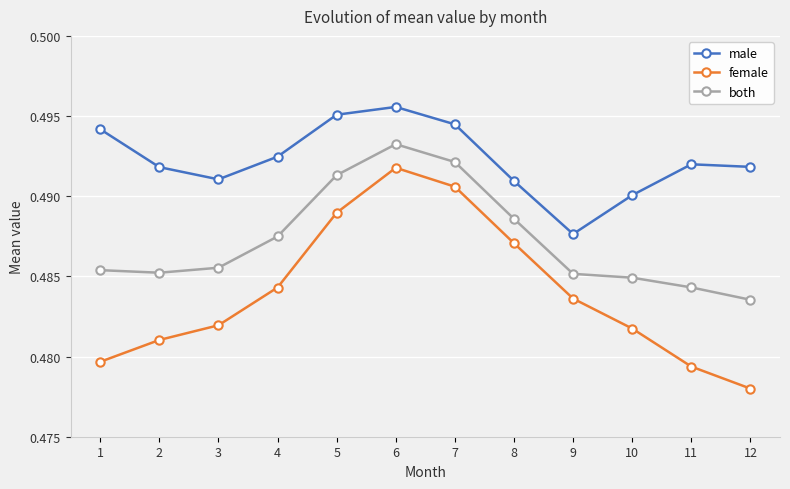

The male series shows 0.7 at 2. True or false?

False